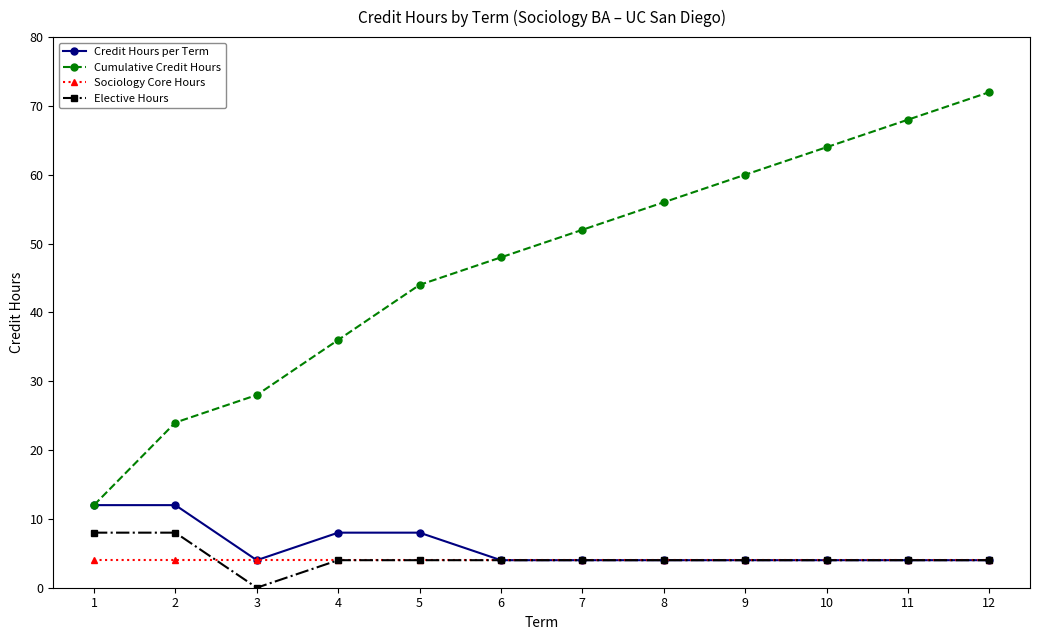

True or false: Sociology Core Hours and Cumulative Credit Hours intersect in this chart.

False